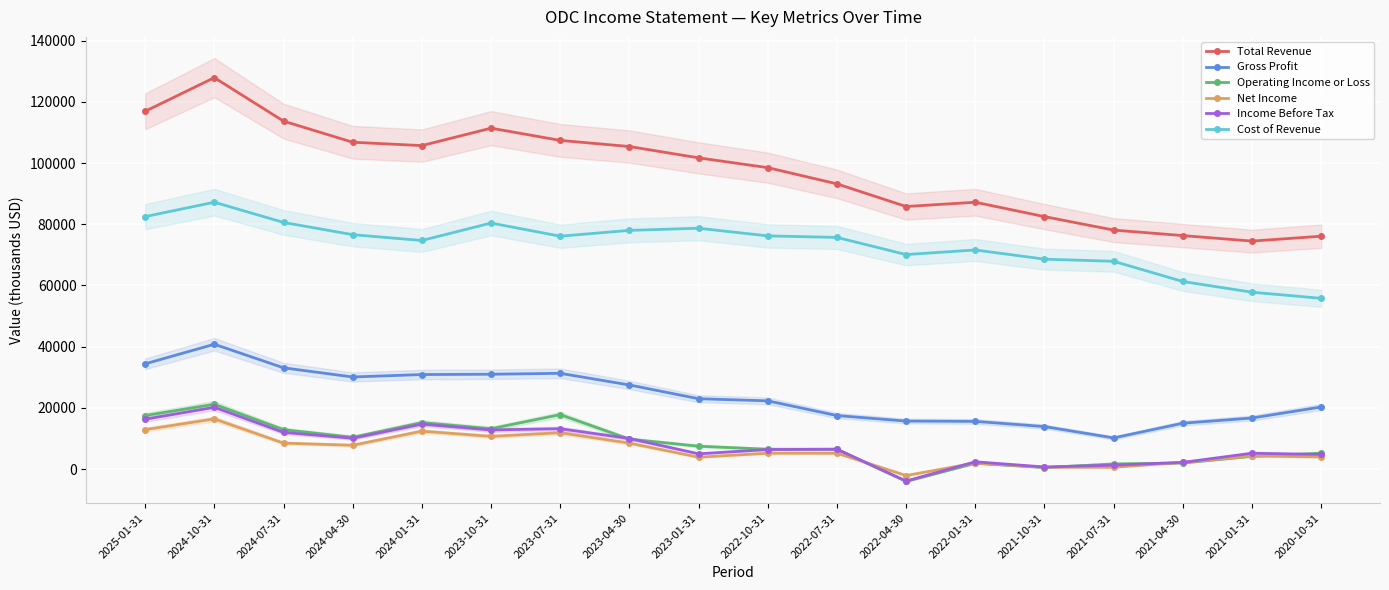

What is the maximum value for Total Revenue?

127900